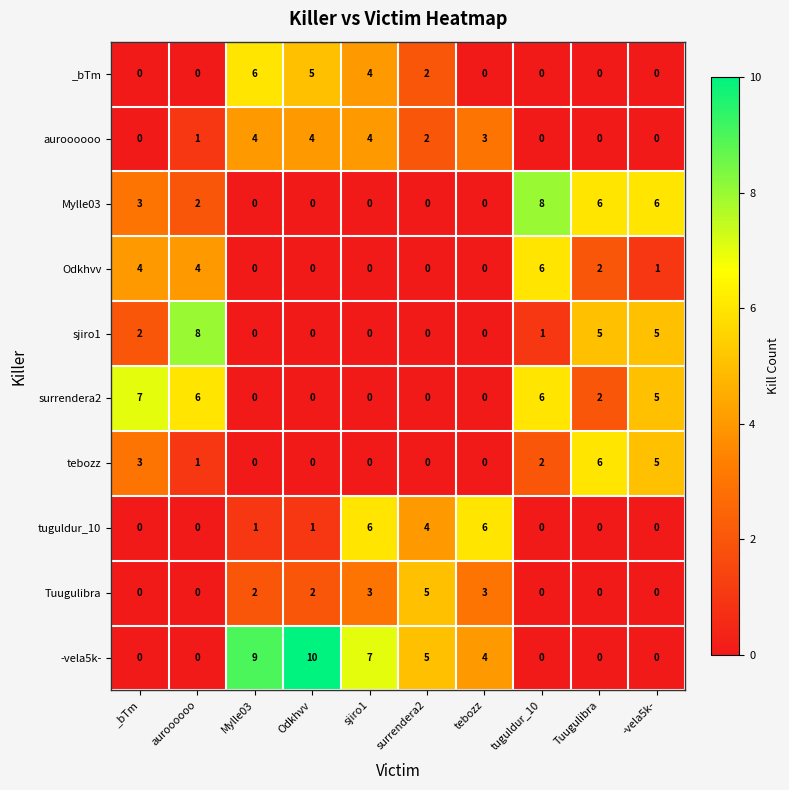

Count the number of data series in this chart.

10